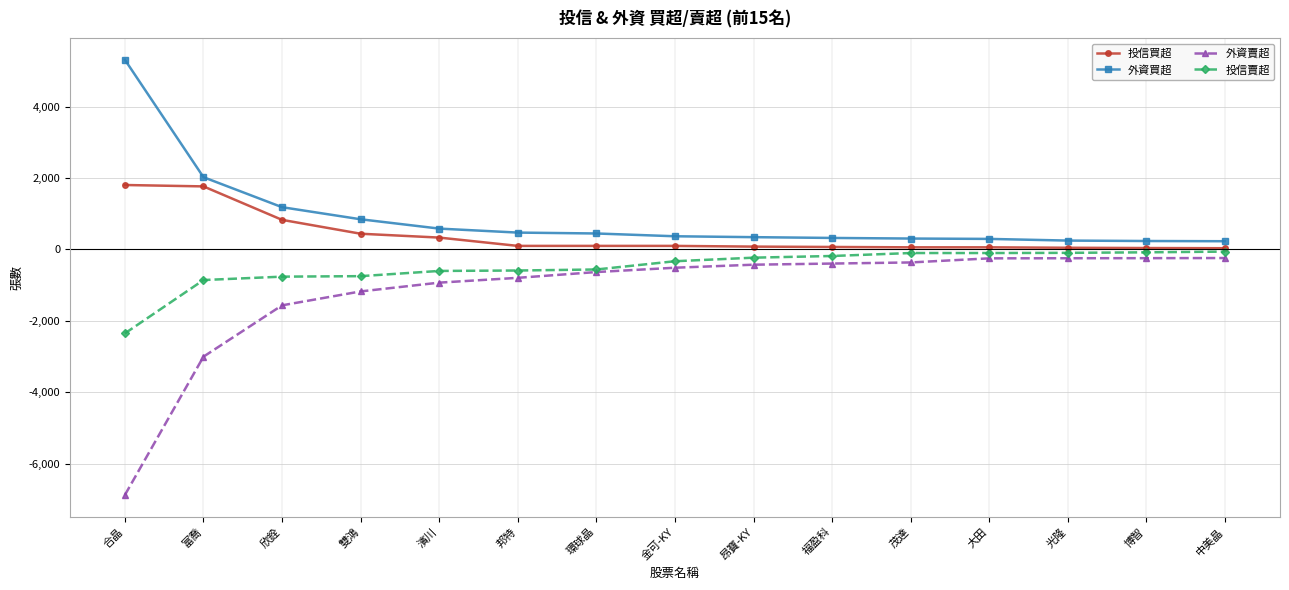

What is the difference between the maximum and minimum values in the 外資賣超 series?

6642